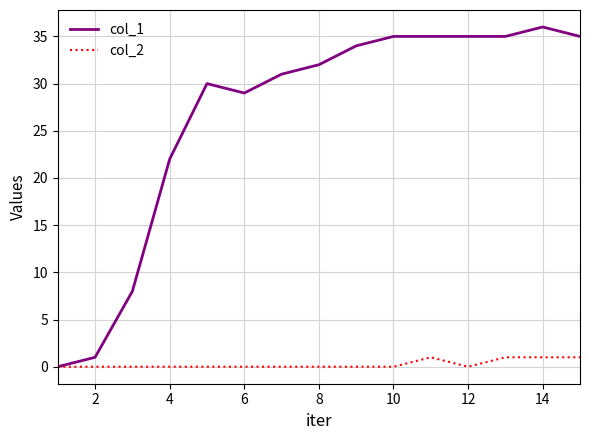

Which series has the widest spread of values?

col_1